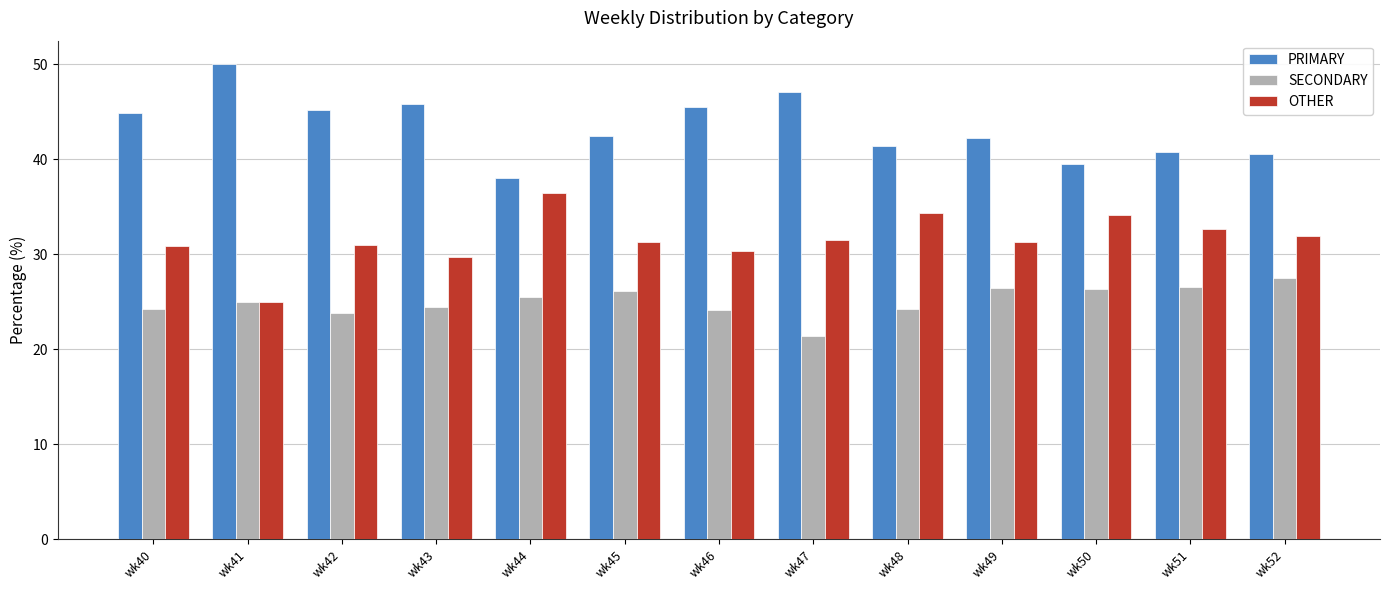

What is the total value across all series at wk46?

100.0